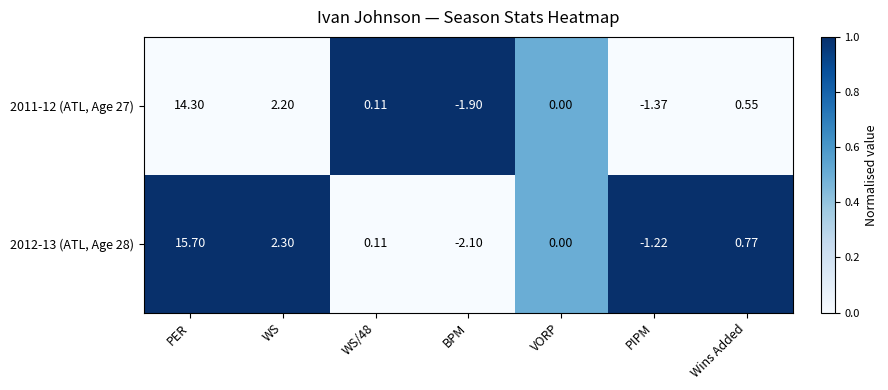

Count the number of data series in this chart.

2